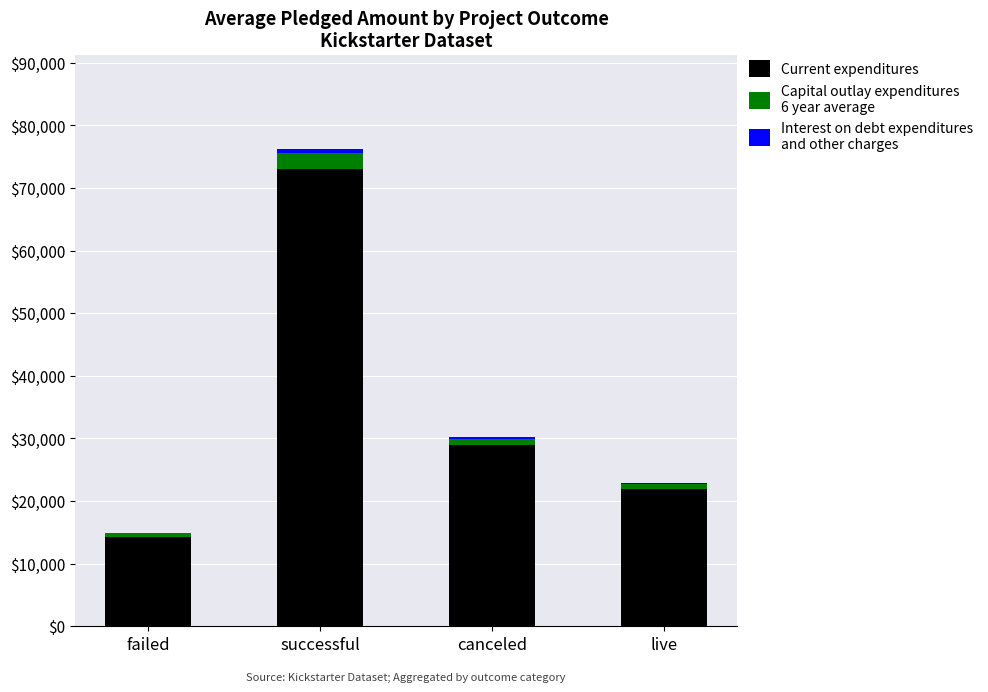

How many distinct data groups are displayed?

3